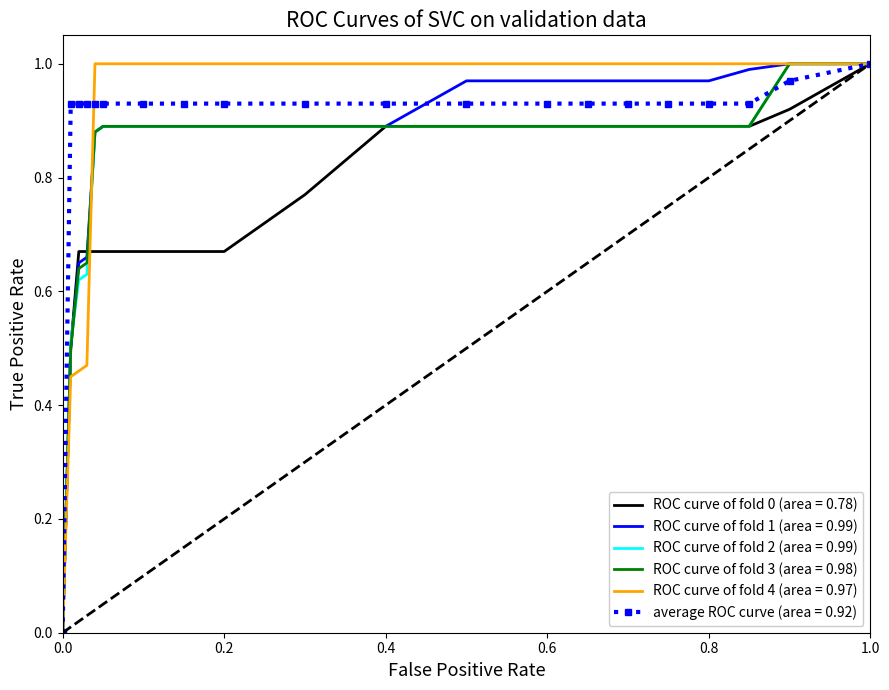

Which series has the largest range (max minus min)?

ROC curve of fold 0 (area = 0.78)